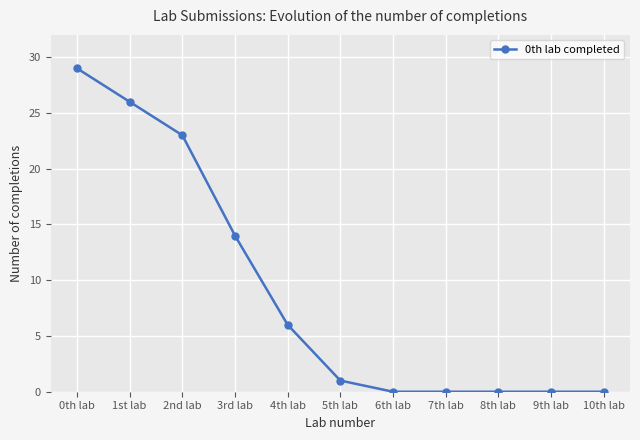

Reading left to right, transcribe all the data shown in this chart.

0th lab=29	1st lab=26	2nd lab=23	3rd lab=14	4th lab=6	5th lab=1	6th lab=0	7th lab=0	8th lab=0	9th lab=0	10th lab=0